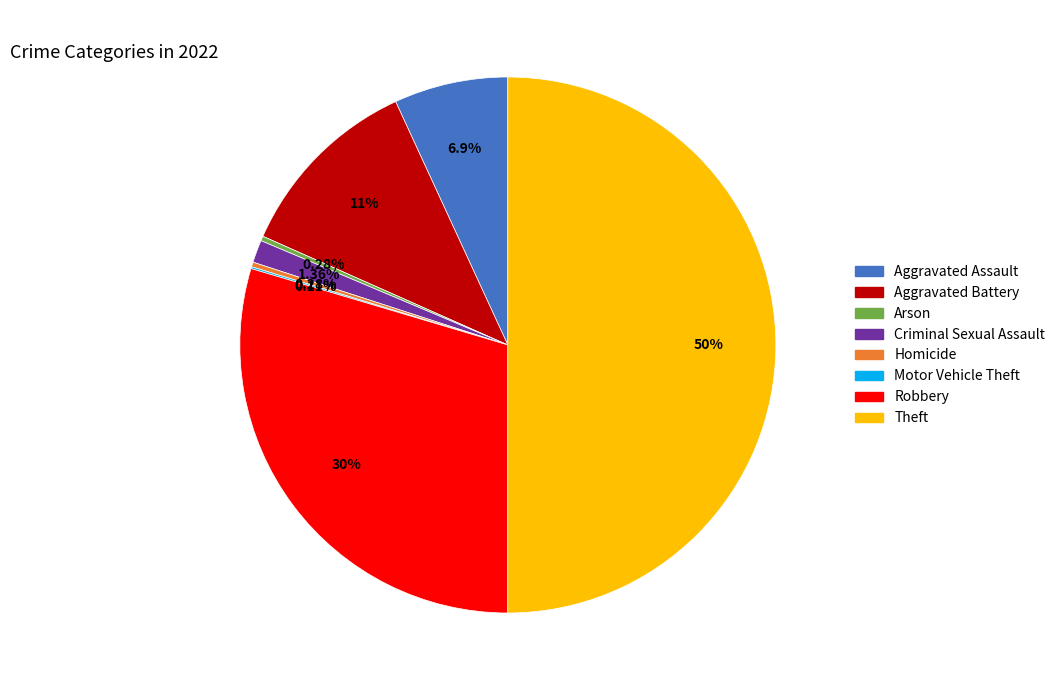

What percentage is NOT represented by Robbery?

70.4%